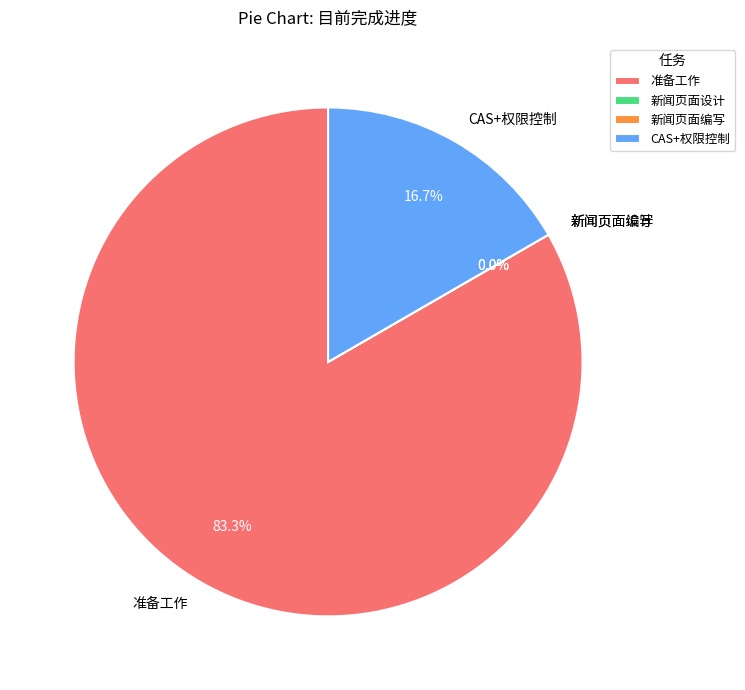

Is 准备工作 the majority of the pie?

Yes